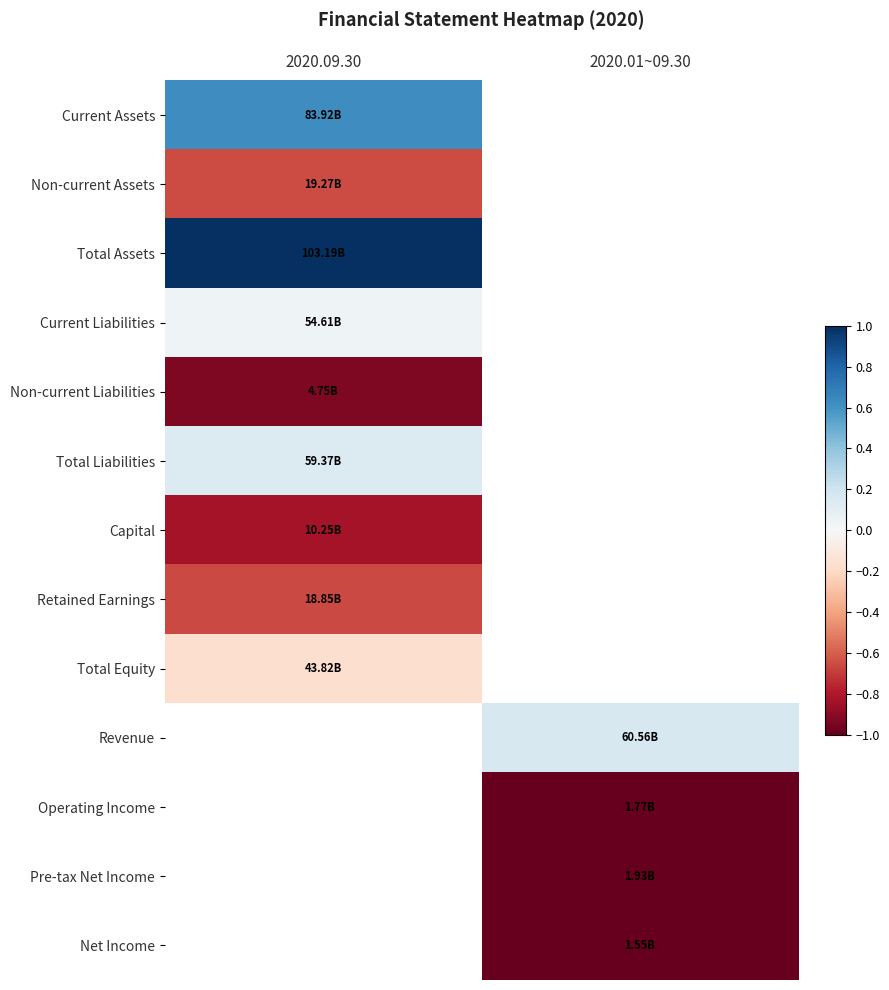

What is the difference between the highest and lowest values at 2020.09.30?

1.9